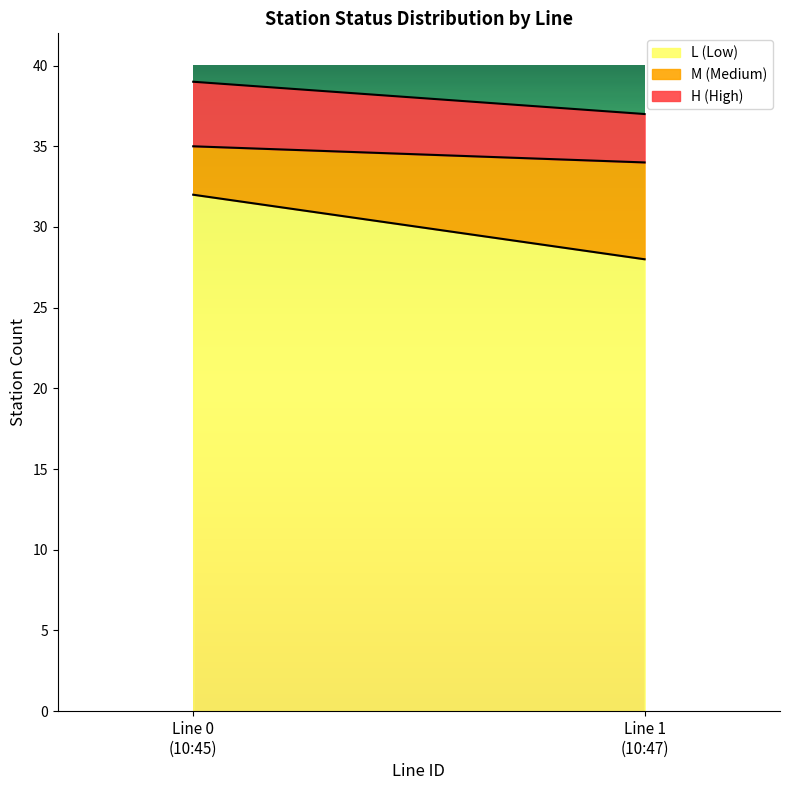

What is the sum of all L (Low) values?

60